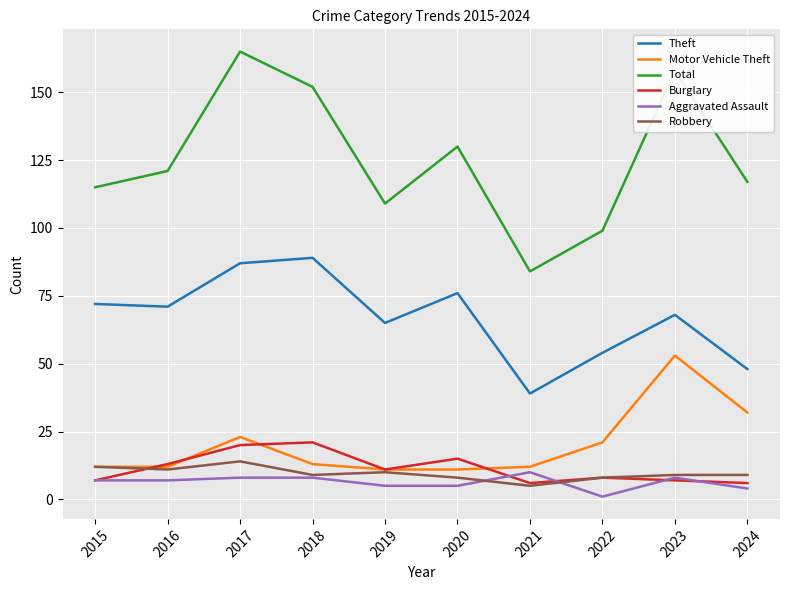

Where does the Motor Vehicle Theft series first go above 13?

2017